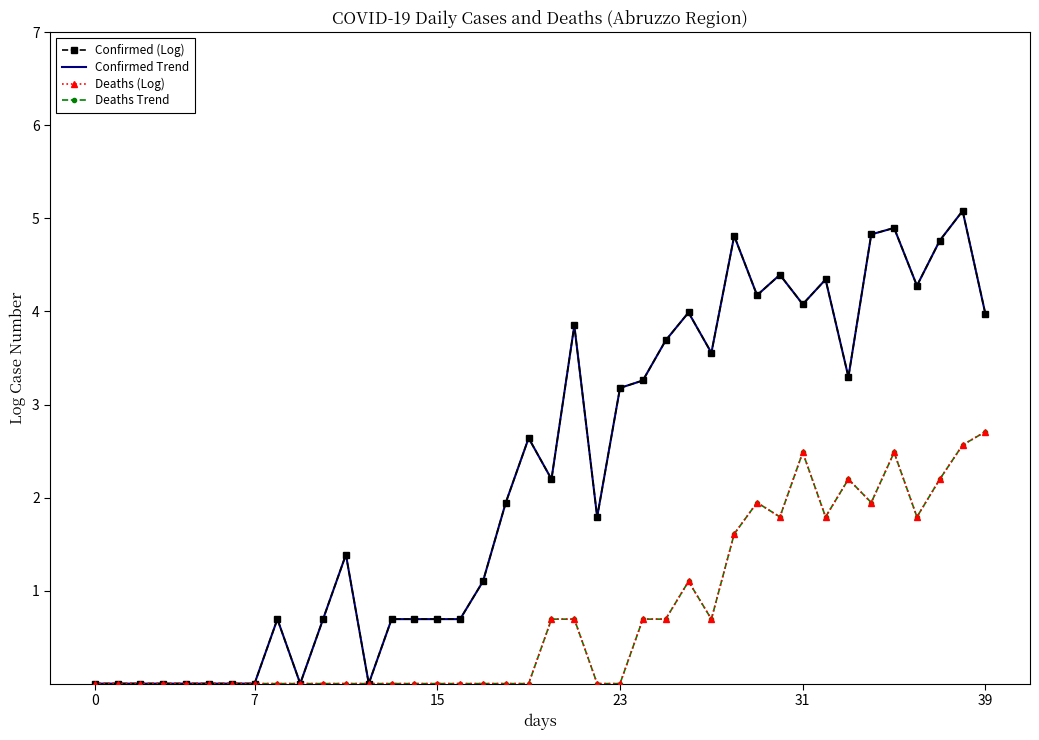

Which series has the largest range (max minus min)?

Confirmed (Log)